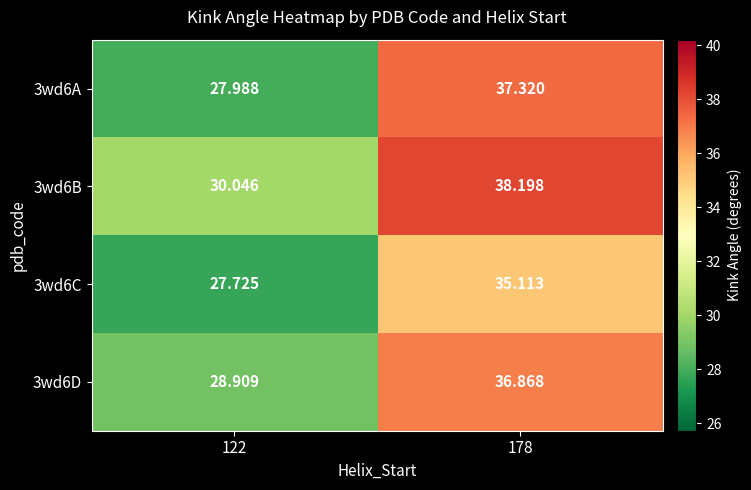

Is the value of 3wd6A at 122 greater than the value of 3wd6C at 178?

No